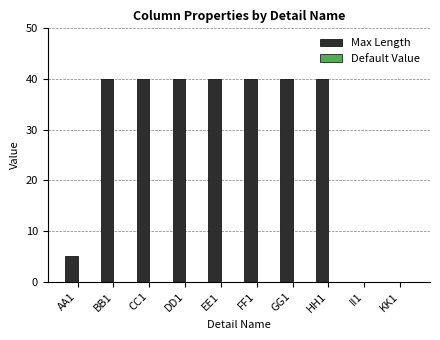

True or false: the data shows 40 at DD1.

True